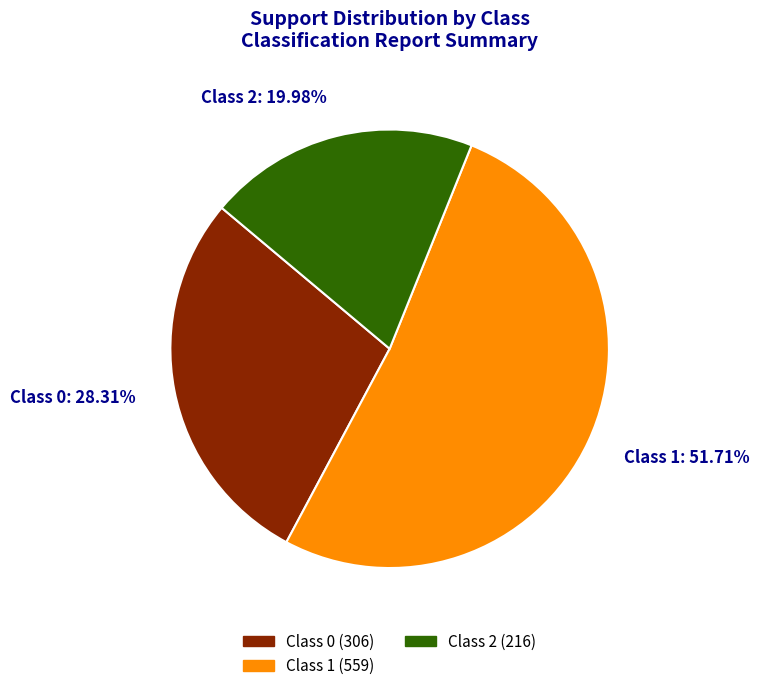

Between Class 0 and Class 2, which is larger?

Class 0